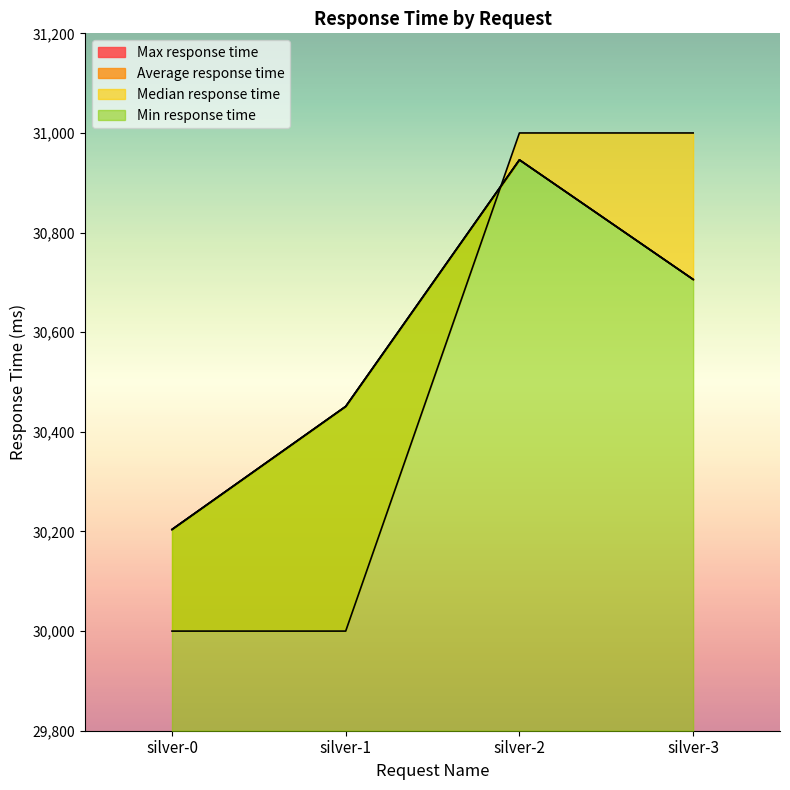

How many lines are shown in the chart?

4